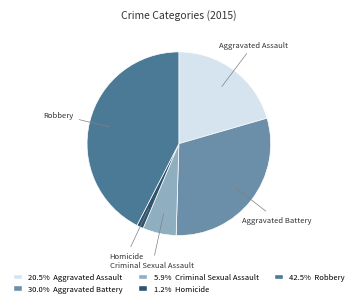

How many slices are in this pie chart?

5